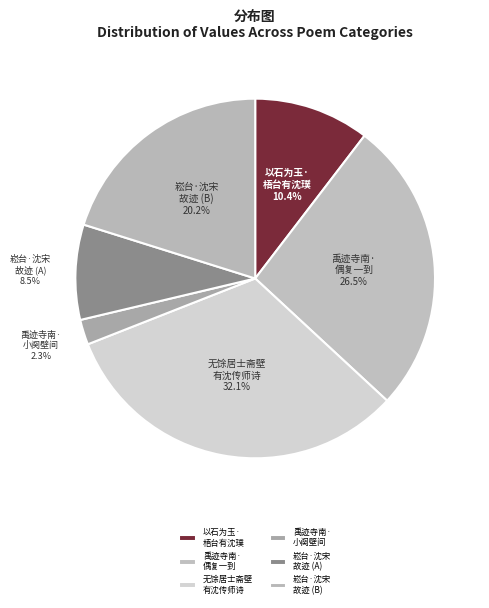

What is the largest slice in the pie chart?

无馀居士斋壁 有沈传师诗